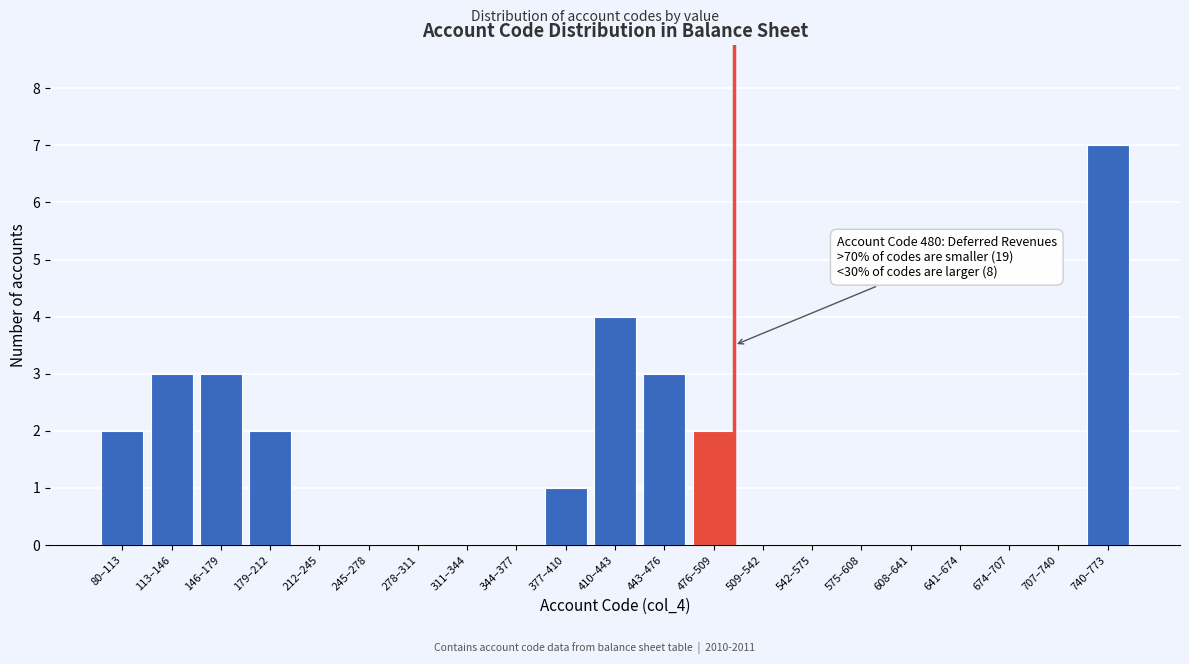

Reading right to left, transcribe all the data shown in this chart.

740–773=7	707–740=0	674–707=0	641–674=0	608–641=0	575–608=0	542–575=0	509–542=0	476–509=2	443–476=3	410–443=4	377–410=1	344–377=0	311–344=0	278–311=0	245–278=0	212–245=0	179–212=2	146–179=3	113–146=3	80–113=2